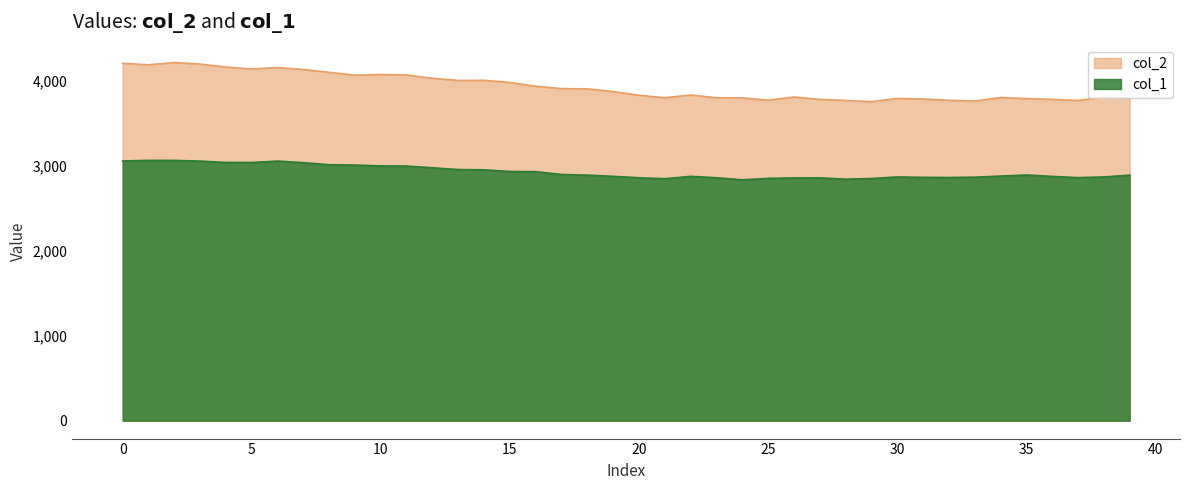

At which label is col_2 closest to 3980?

15